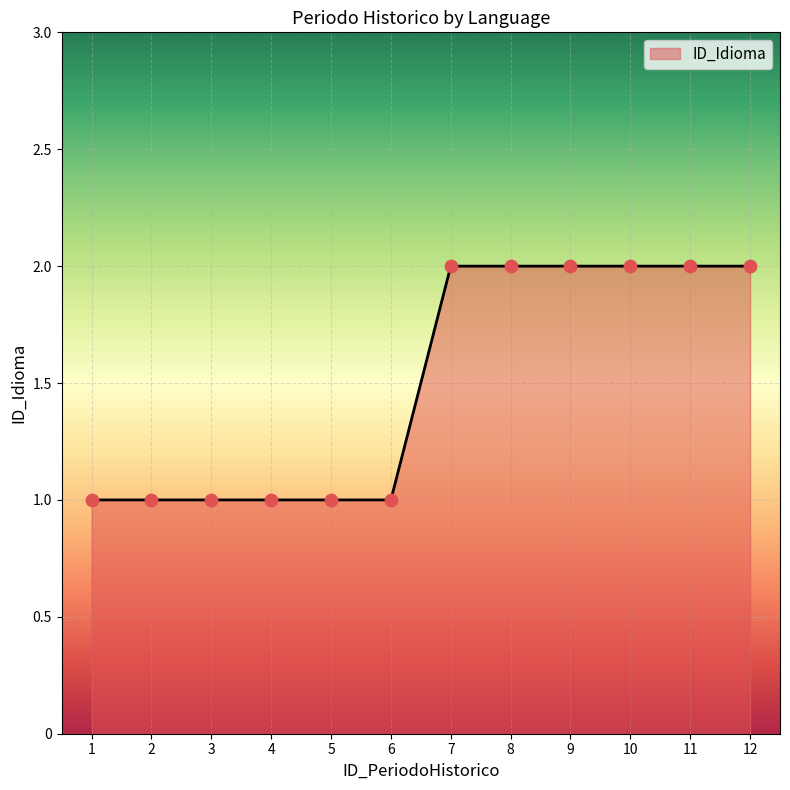

Approximately how many times larger is the value at 9 compared to 4?

2.0